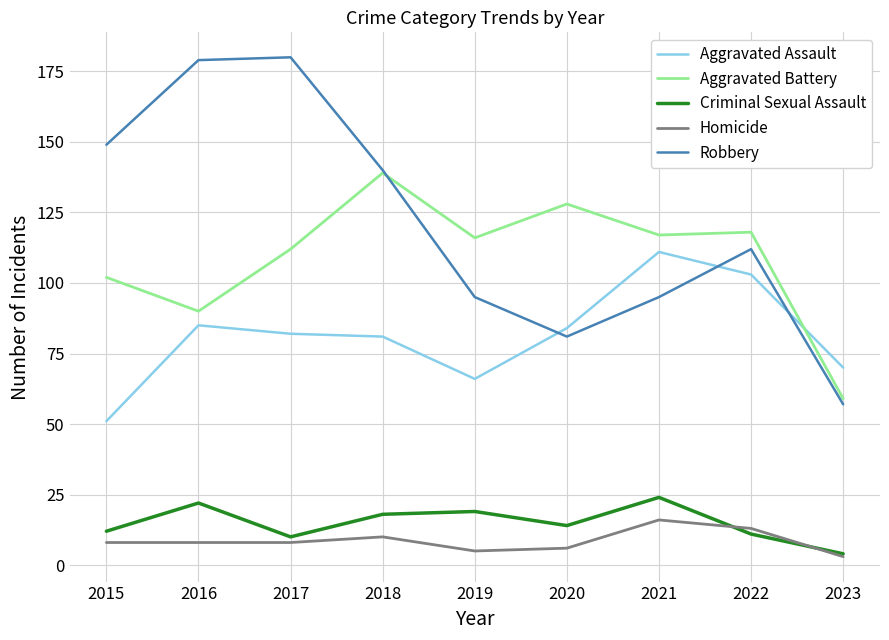

The Criminal Sexual Assault series shows 24 at 2021. True or false?

True